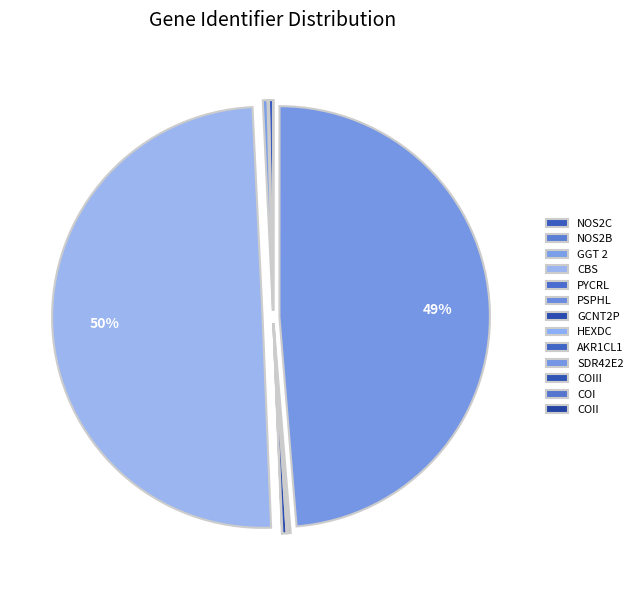

To the nearest percent, what is the difference between the largest and smallest slice percentages?

50%